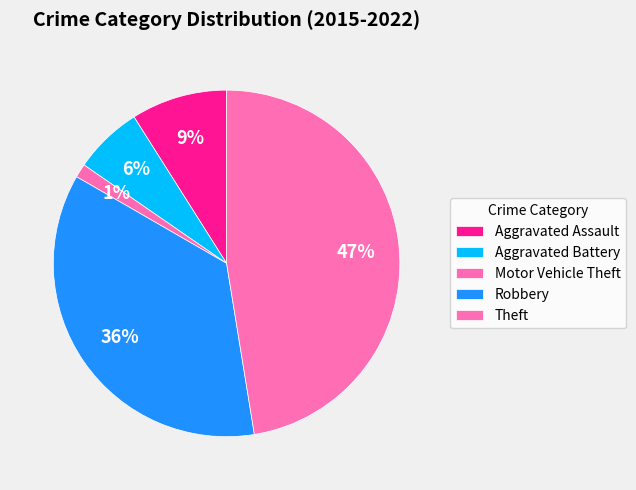

How many segments does this pie chart have?

5